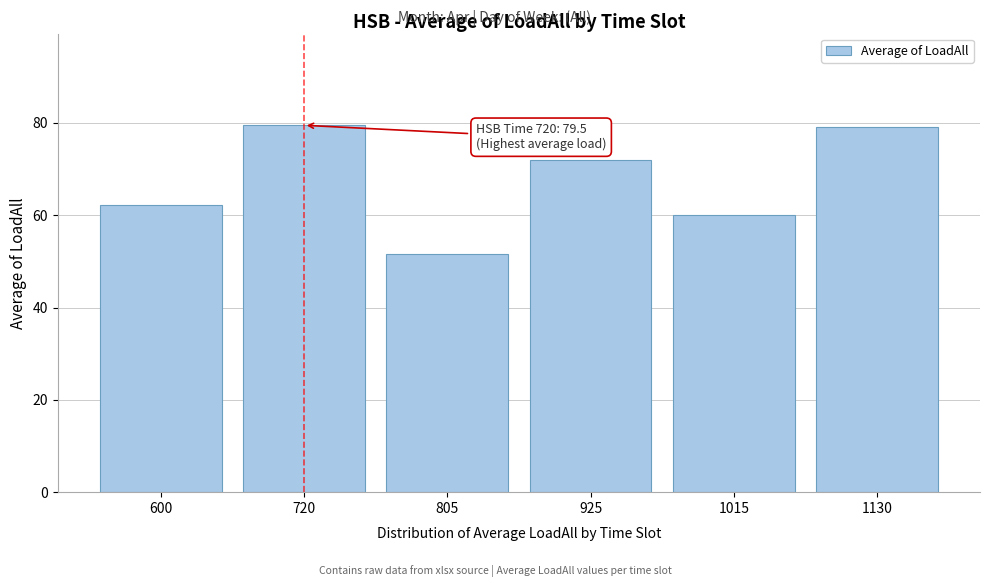

What is the average value?

67.4